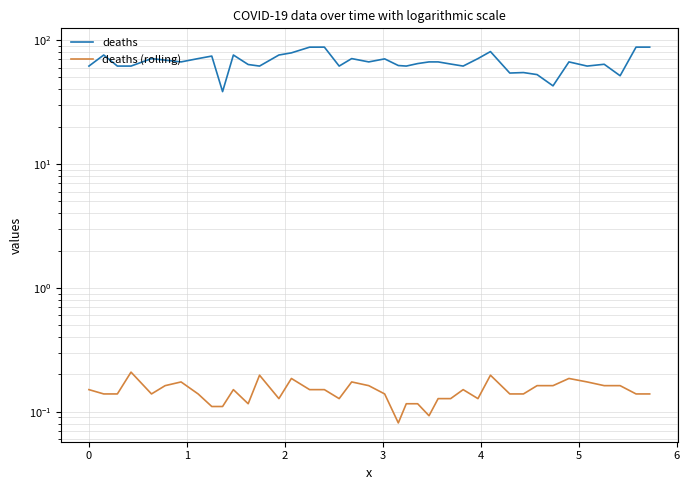

What is the sum of all deaths values?

2680.3